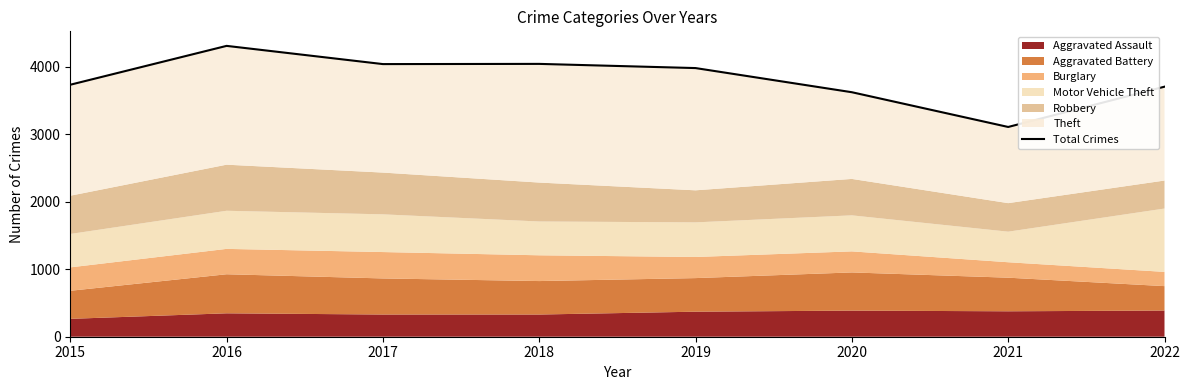

How many values exceed 3982?

3